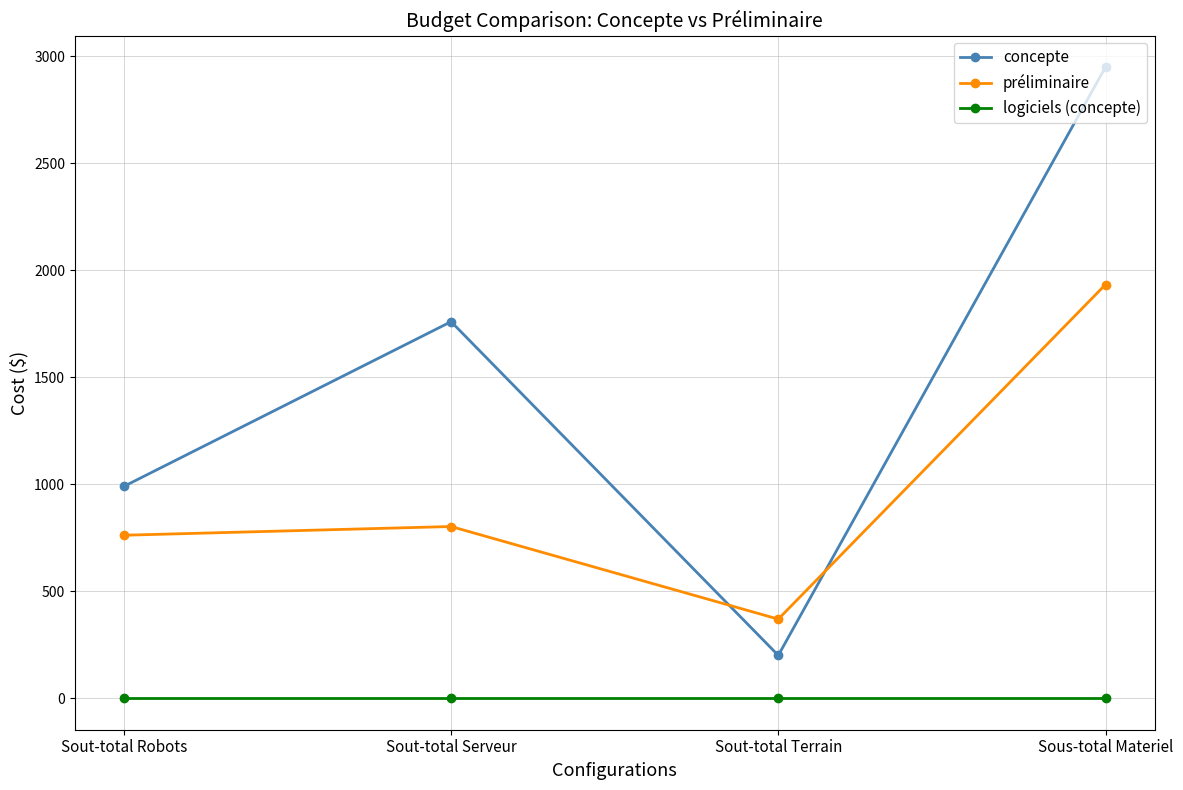

List the series in order of their peak value, highest first.

concepte, préliminaire, logiciels (concepte)